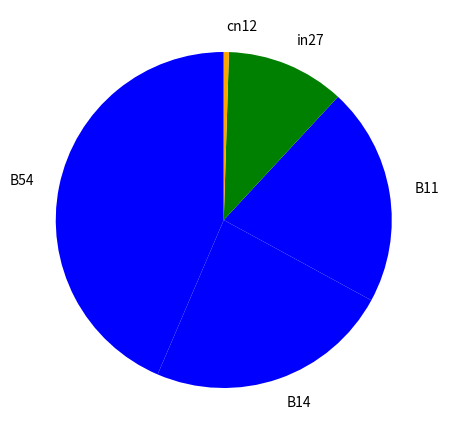

The B11 slice represents 21% of the pie. True or false?

True